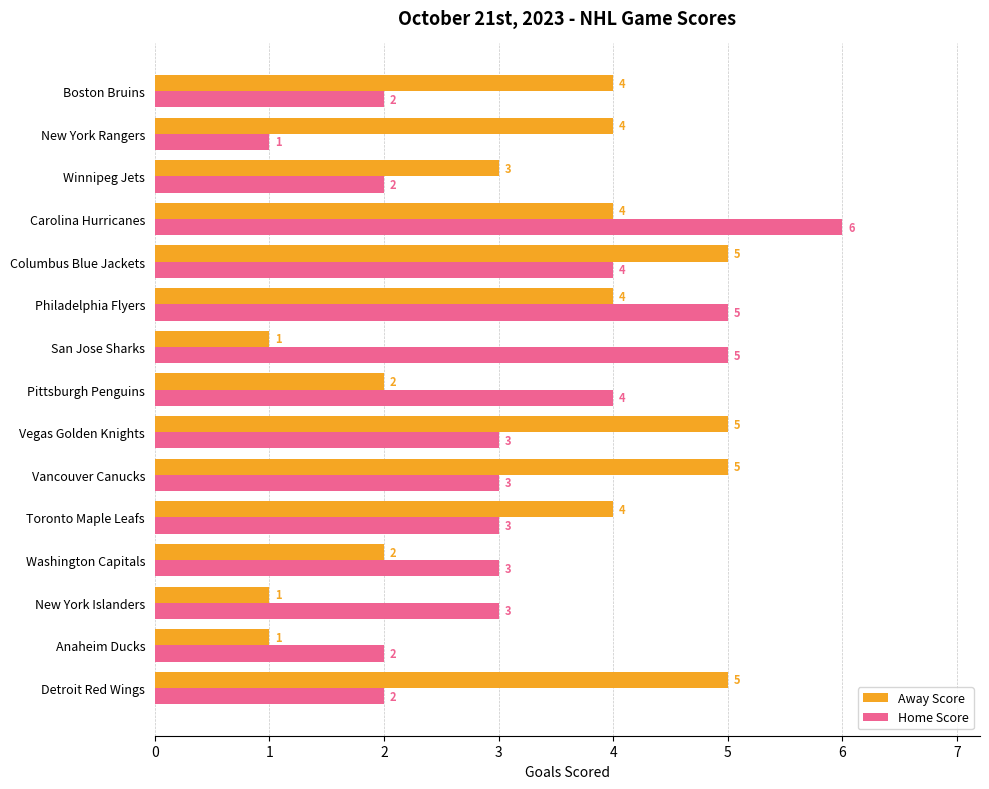

Which category has the highest value in the Home Score series?

Carolina Hurricanes